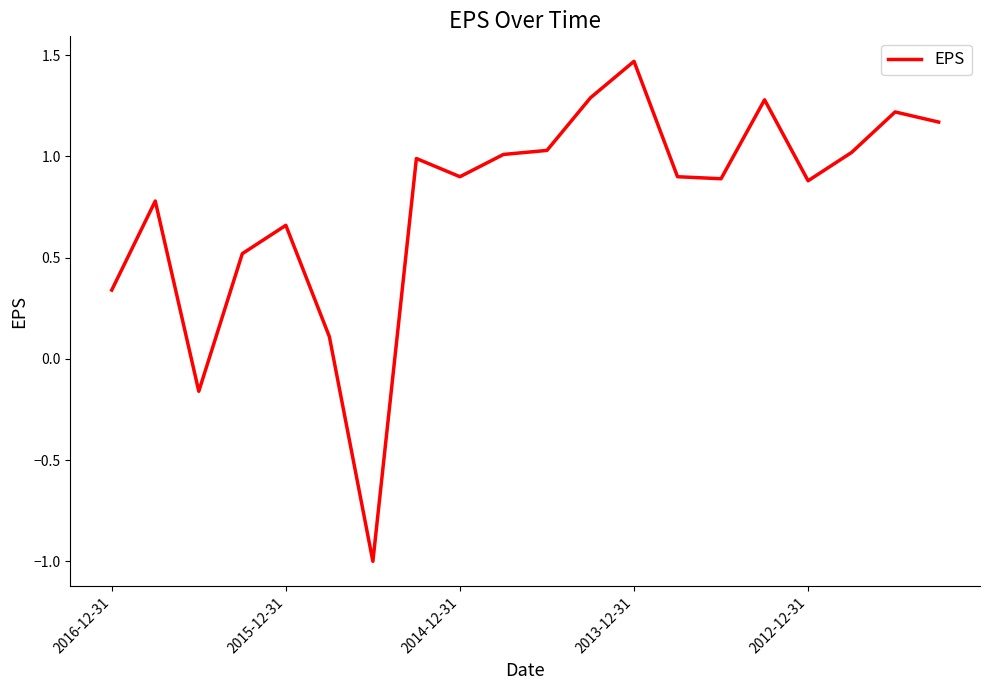

How many lines are shown in the chart?

1